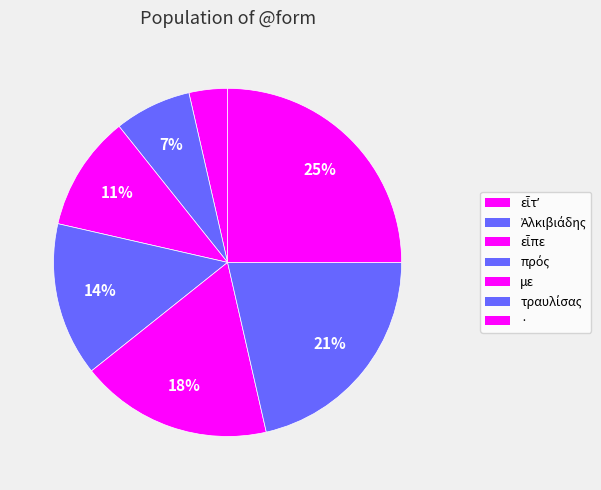

Is there any slice that represents more than half of the pie?

No